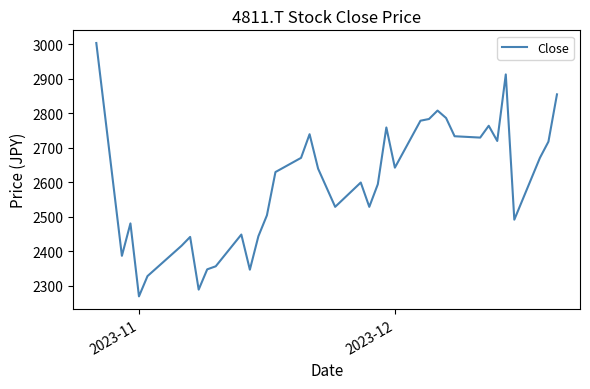

What is the difference between the maximum and minimum values?

733.7